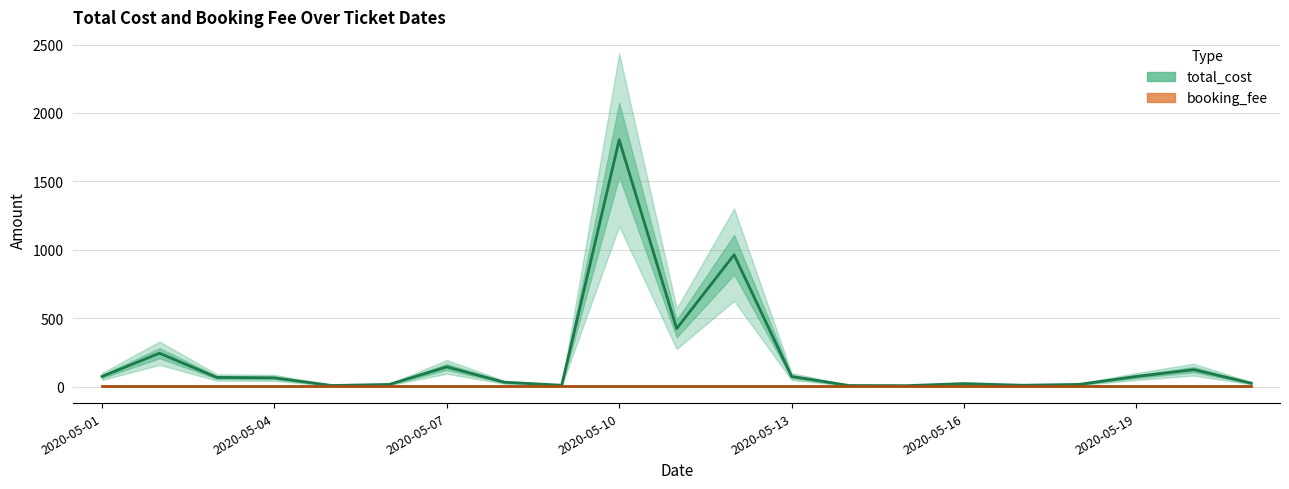

True or false: total_cost and booking_fee cross at least once.

False